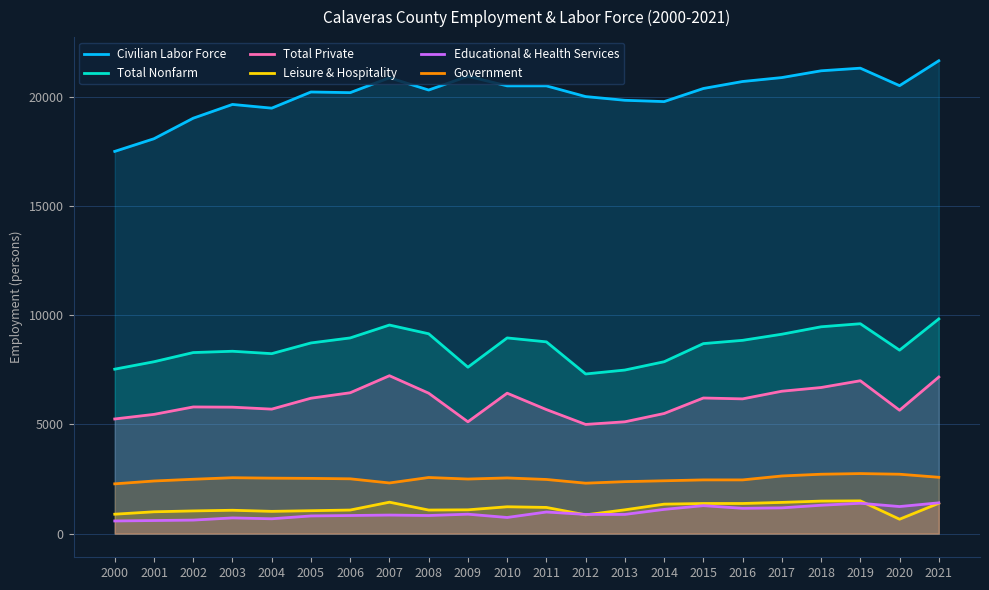

What is the difference between the second highest and second lowest values in the Government series?

410